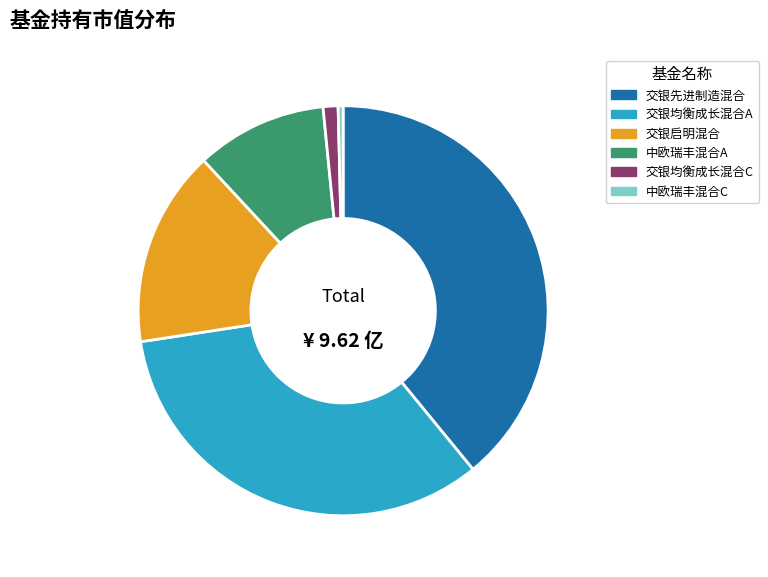

Is there a majority slice in this chart?

No